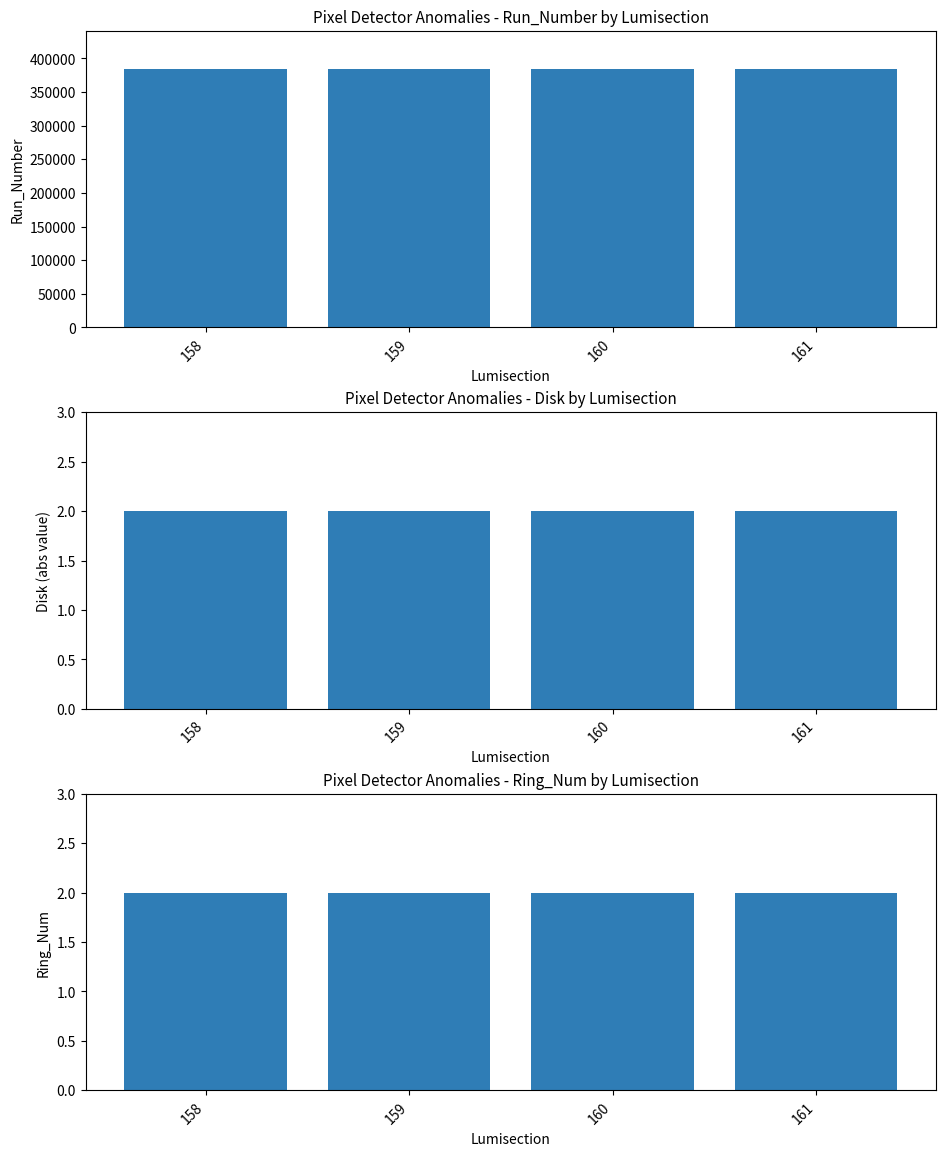

How many bars are there in each group?

3